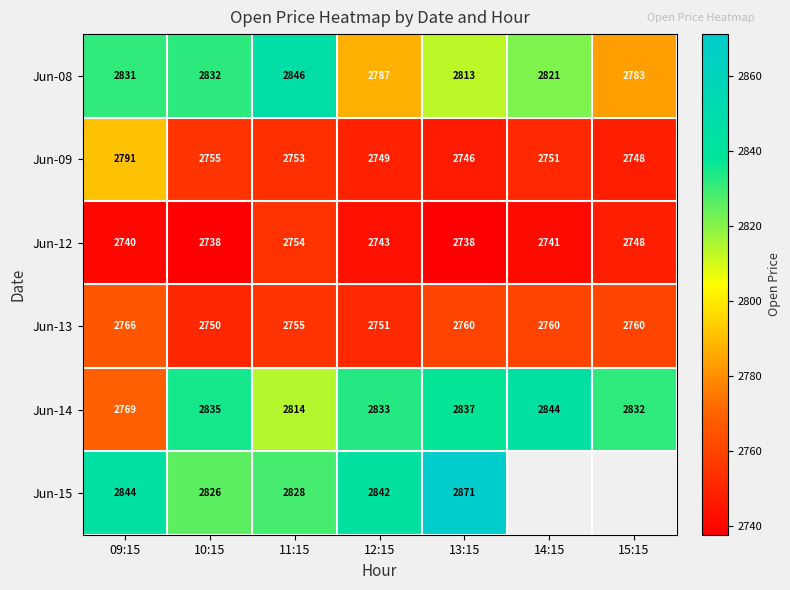

Is the value of Jun-09 at 13:15 greater than the value of Jun-13 at 11:15?

No